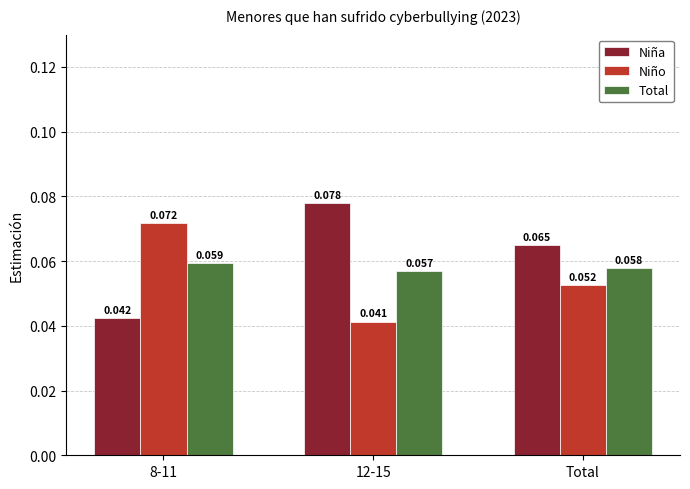

True or false: Total has a value of 0.0 at 12-15.

False